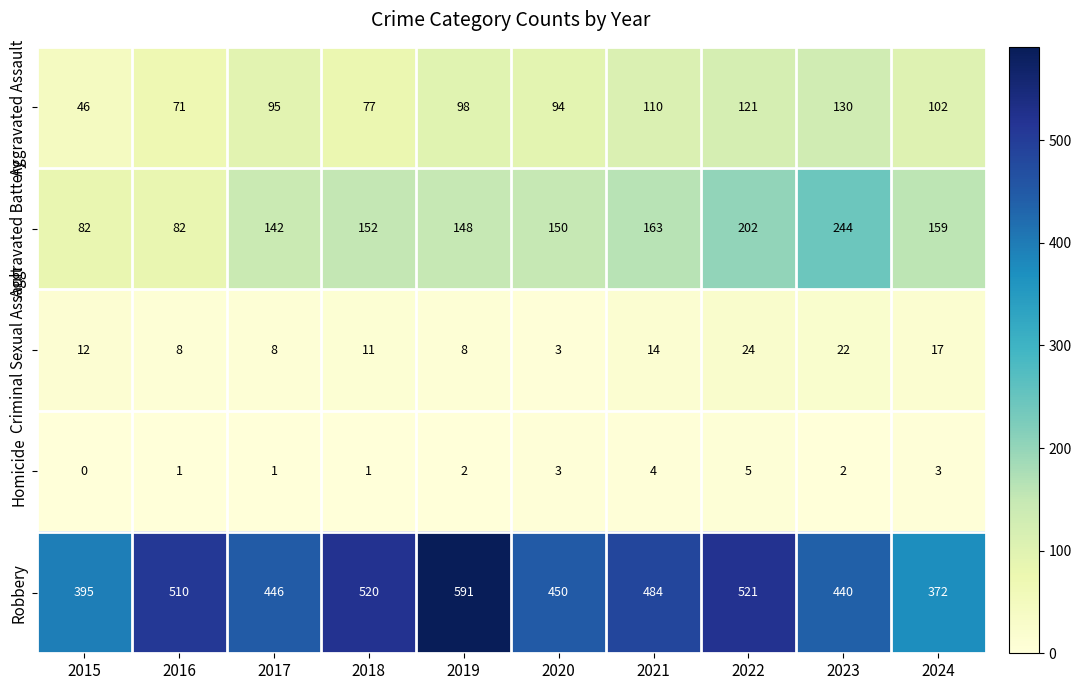

Count the Homicide values in the range 1 to 3.

7